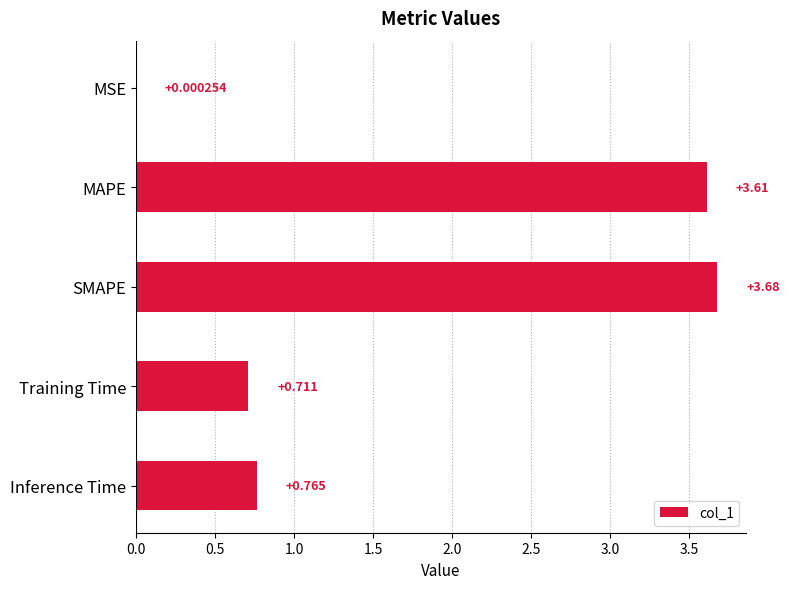

Between MSE and Inference Time, which is larger?

Inference Time